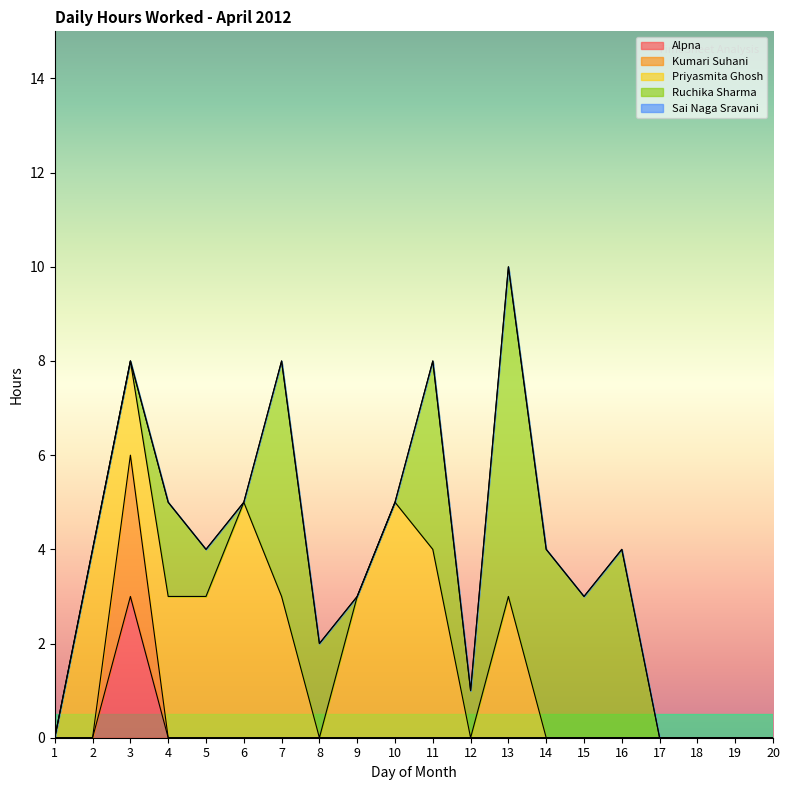

True or false: Alpna and Kumari Suhani cross at least once.

False